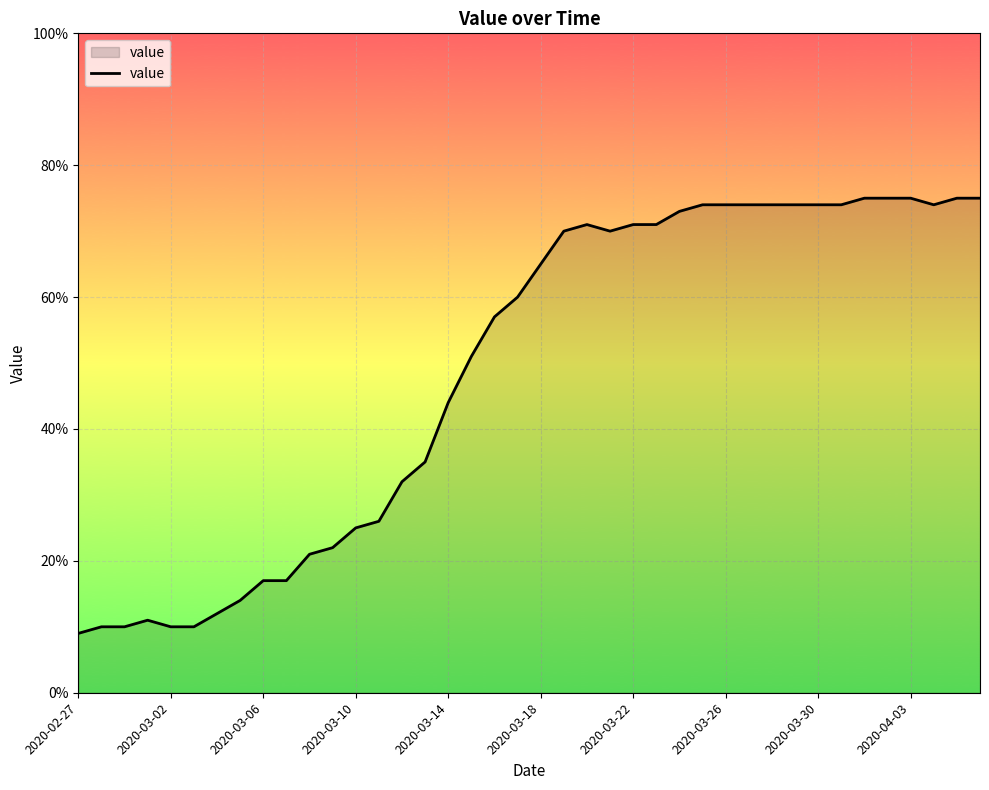

Does the chart display data point markers on the line(s)?

No